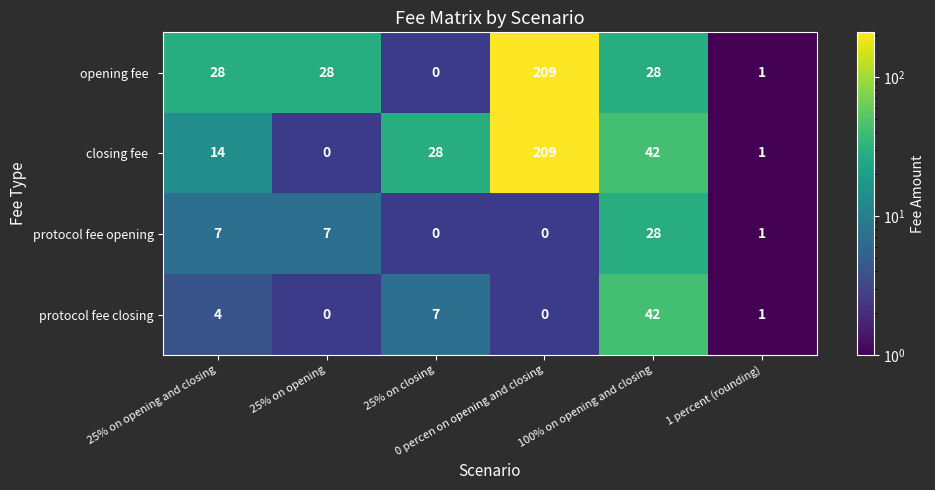

What is the greatest value displayed?

209.0